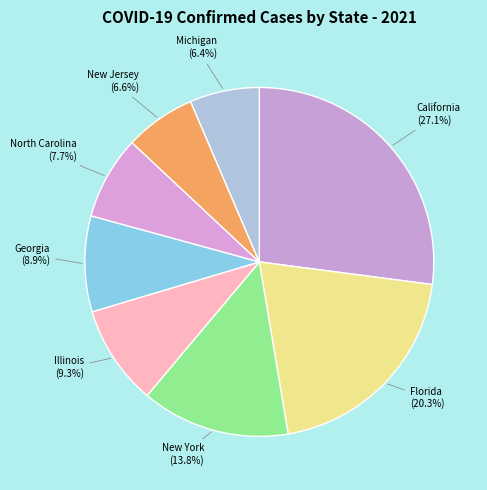

How much of the chart is everything except New Jersey (6.6%)?

93.4%